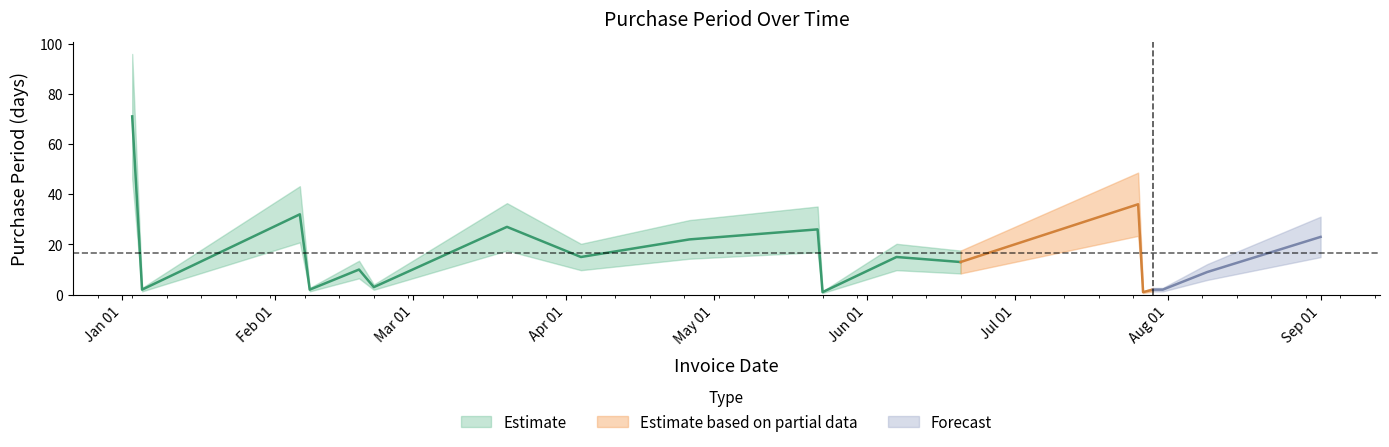

Rank the categories by value from lowest to highest.

2017-05-23, 2017-07-27, 2017-01-05, 2017-02-08, 2017-07-29, 2017-07-31, 2017-02-21, 2017-08-09, 2017-02-18, 2017-06-20, 2017-04-04, 2017-06-07, 2017-04-26, 2017-09-01, 2017-05-22, 2017-03-20, 2017-02-06, 2017-07-26, 2017-01-03